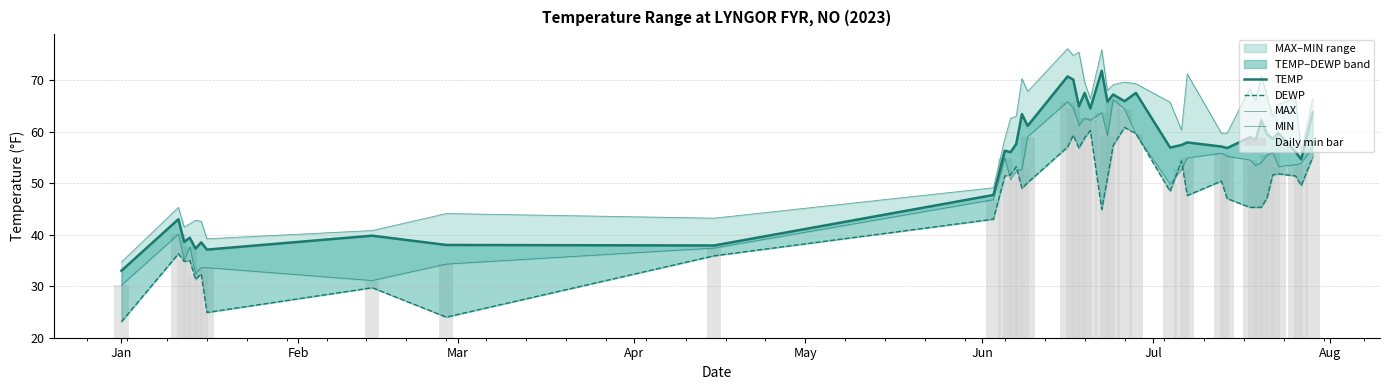

What is the difference between the maximum and second lowest values in the TEMP series?

34.7